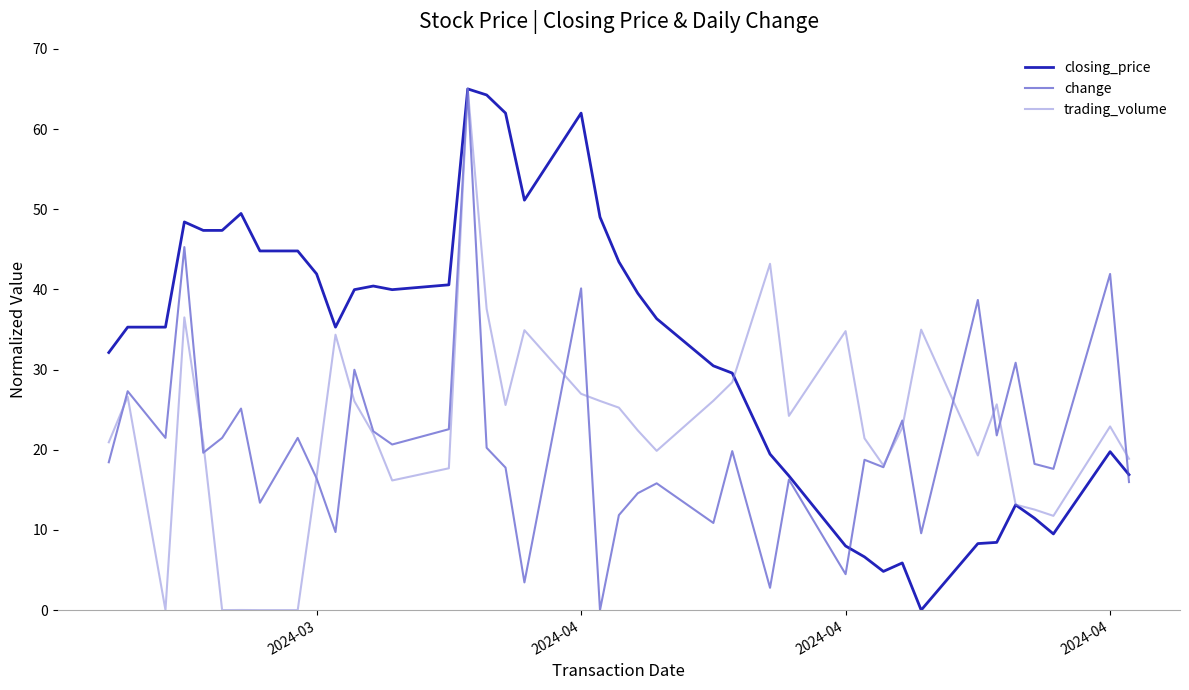

Does the chart have visible grid lines?

No